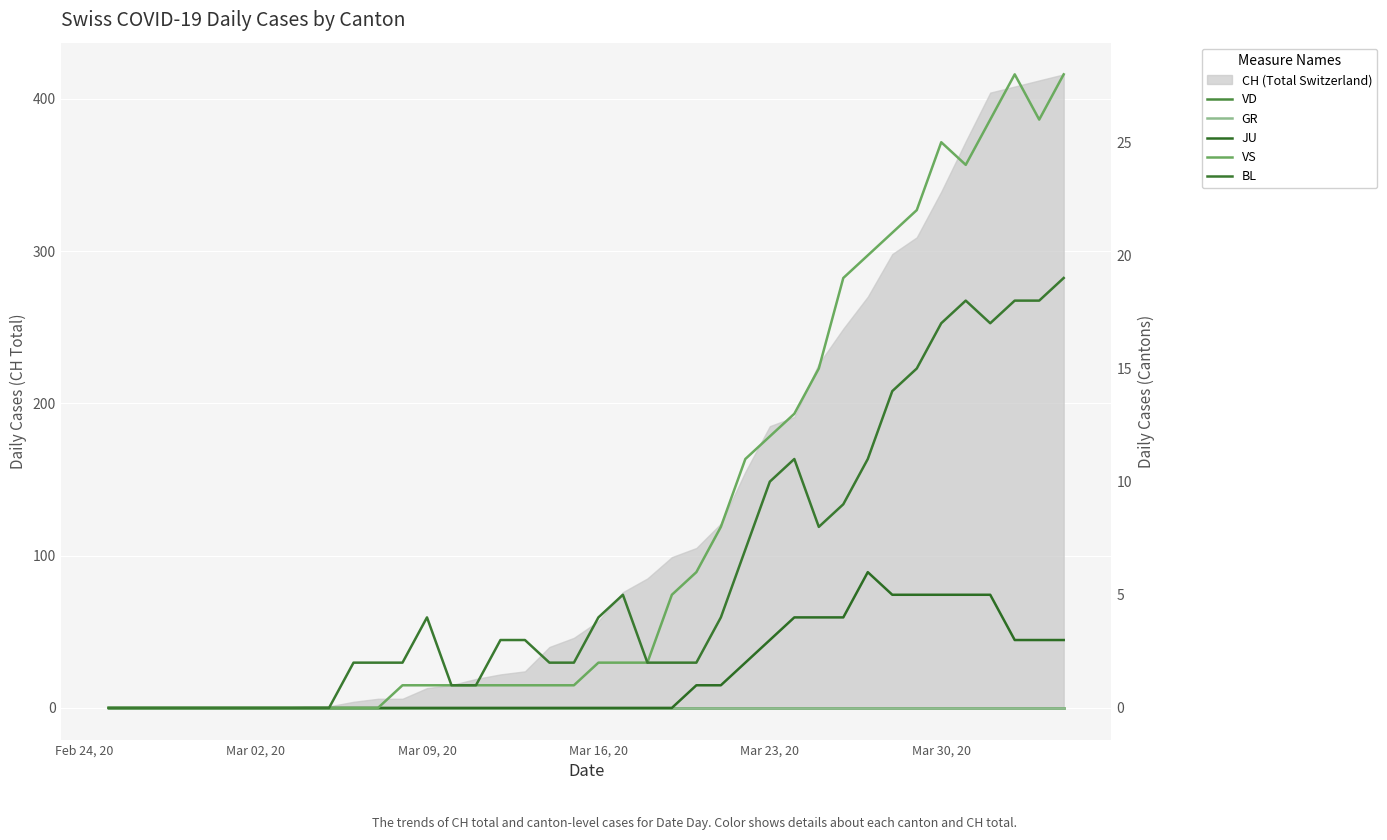

True or false: GR and VS intersect in this chart.

False